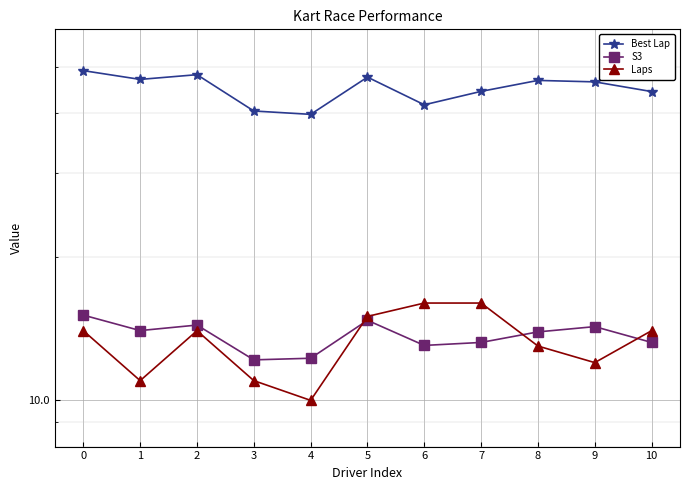

At which label is Laps closest to 13?

8